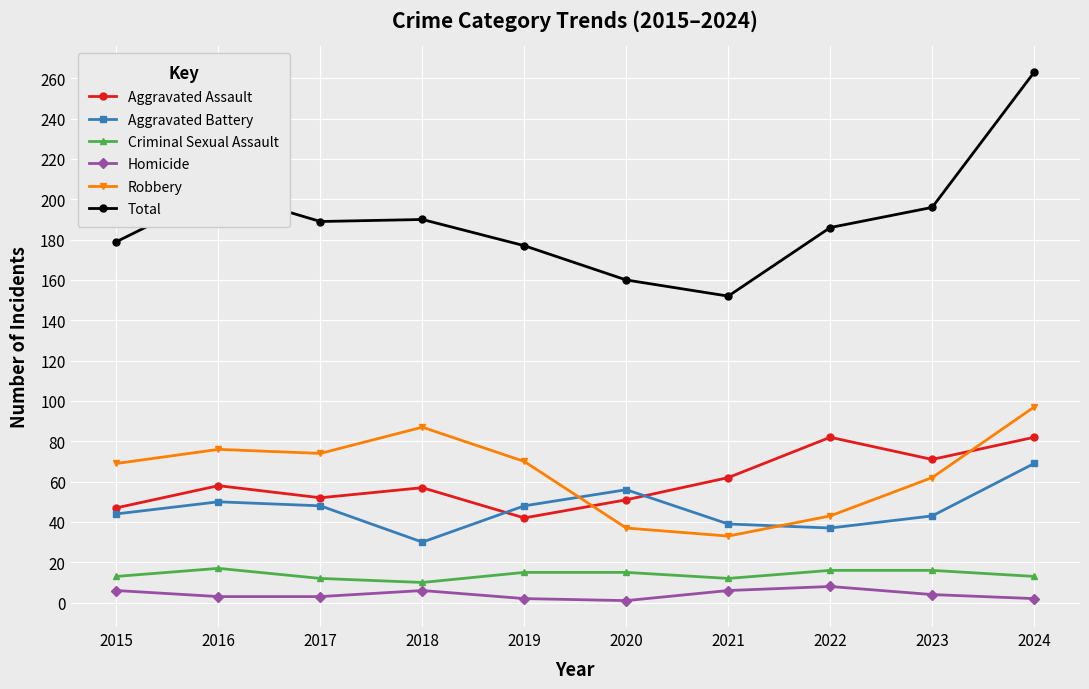

Where is the first local maximum for Total?

2016